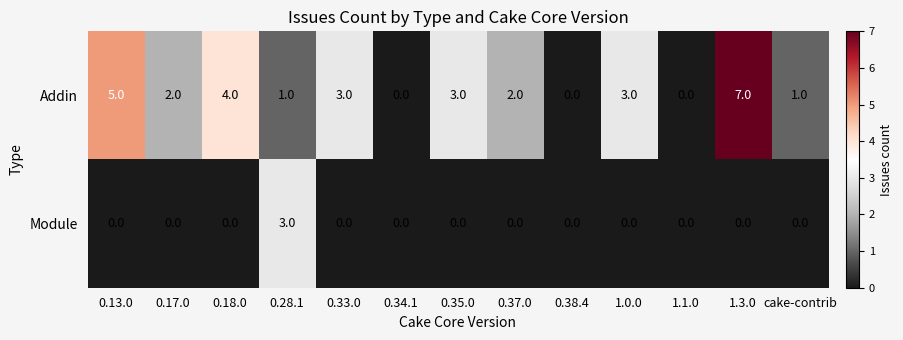

True or false: Module has a value of 0 at 0.18.0.

True